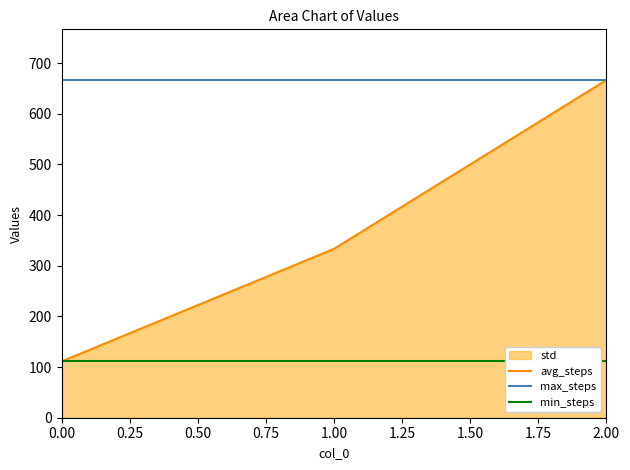

What is the minimum value shown in the chart?

111.1